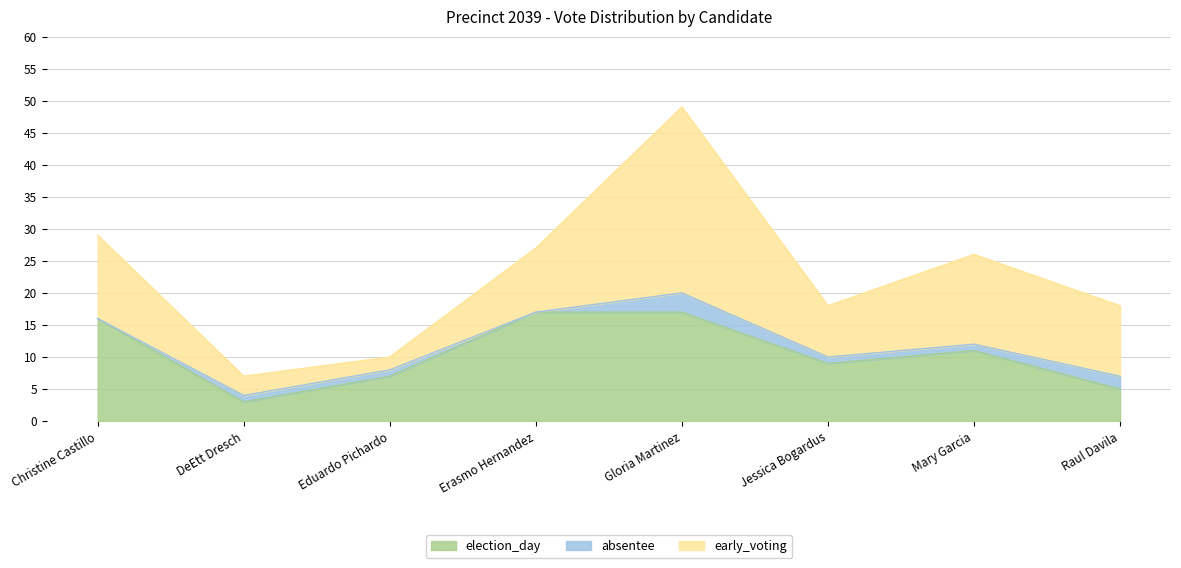

At which category does the chart reach its minimum across all series?

Christine Castillo